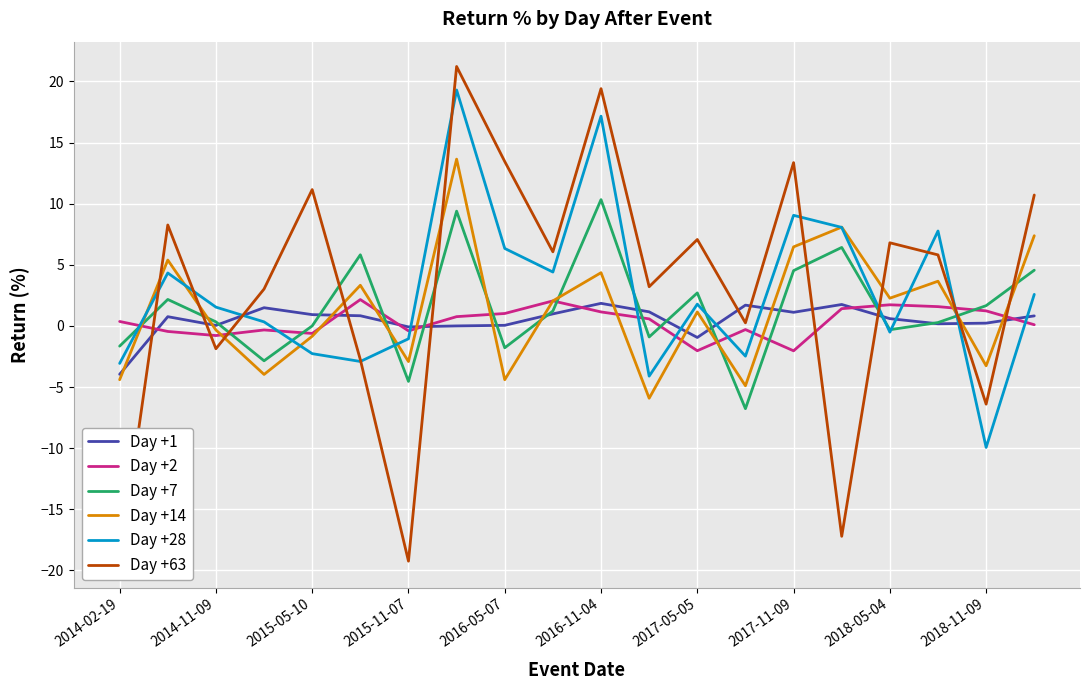

Which category has the highest value in the Day +7 series?

2016-11-04